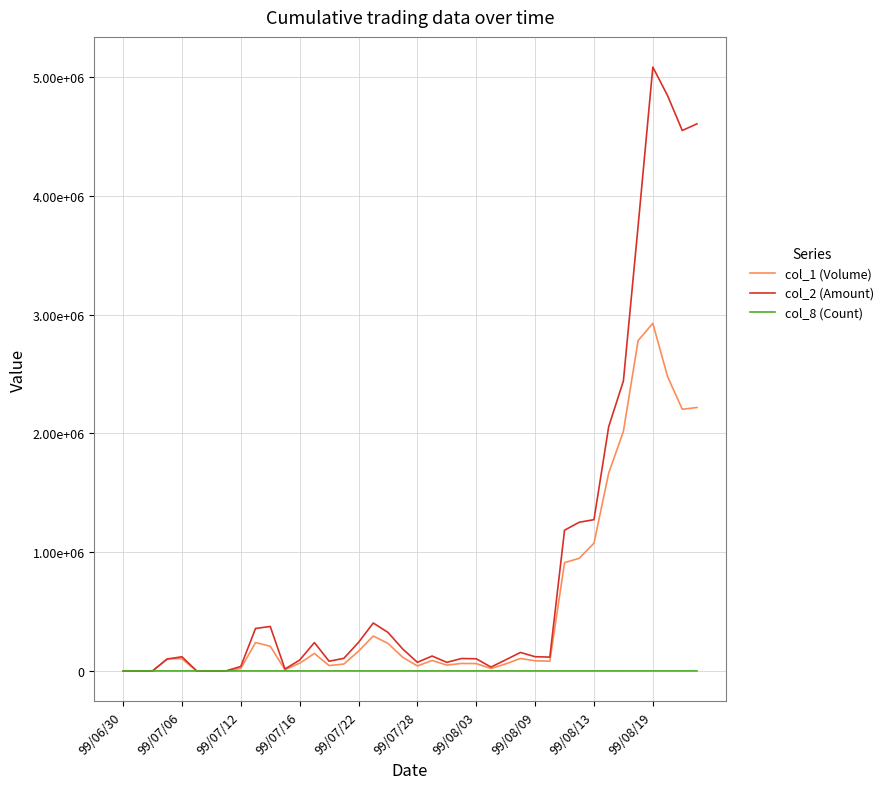

Is this an area chart (filled region under the line)?

No